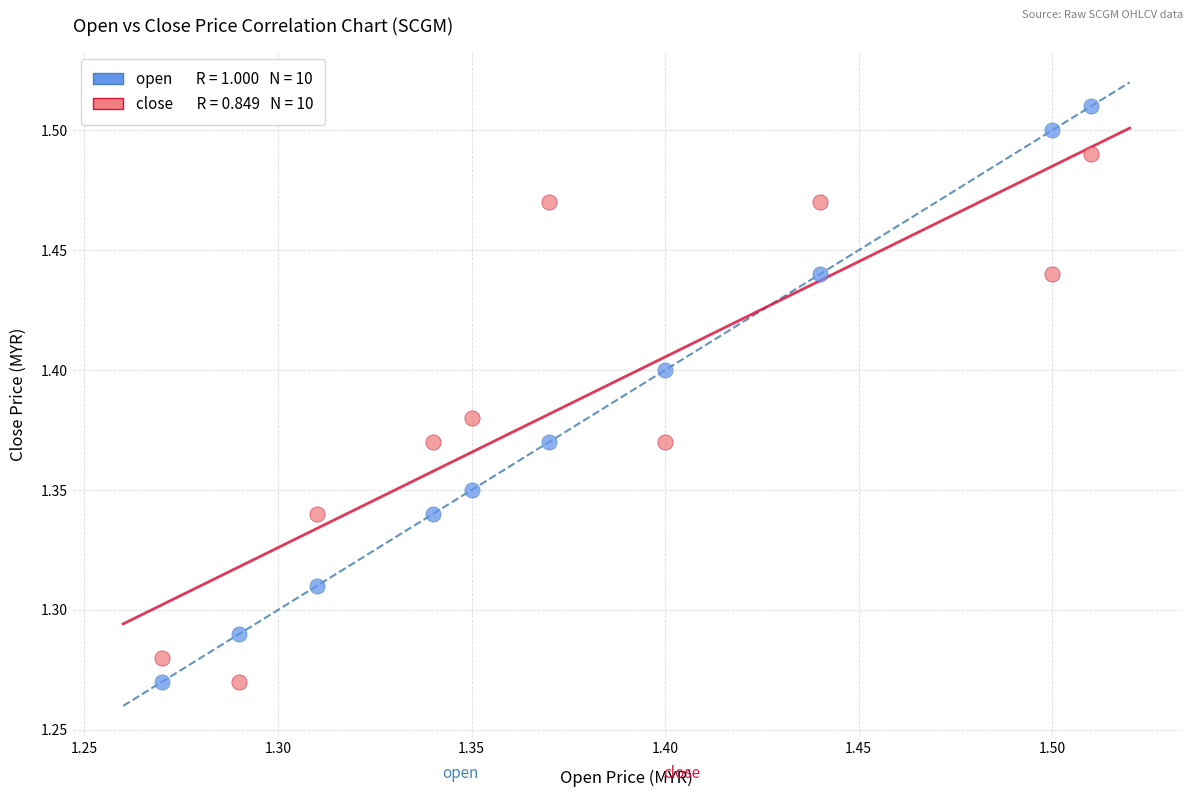

Count the number of points in this scatter plot.

20